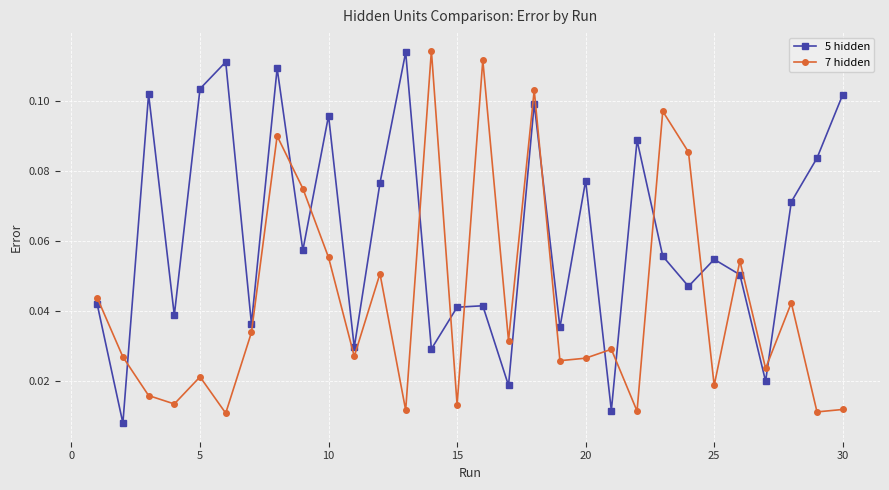

What are all the series names shown in the legend?

5 hidden, 7 hidden